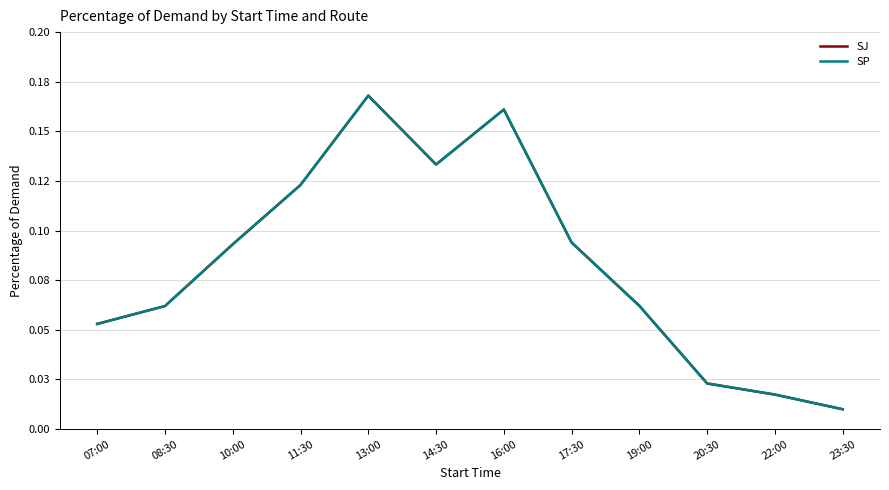

Is this an area chart (filled region under the line)?

No